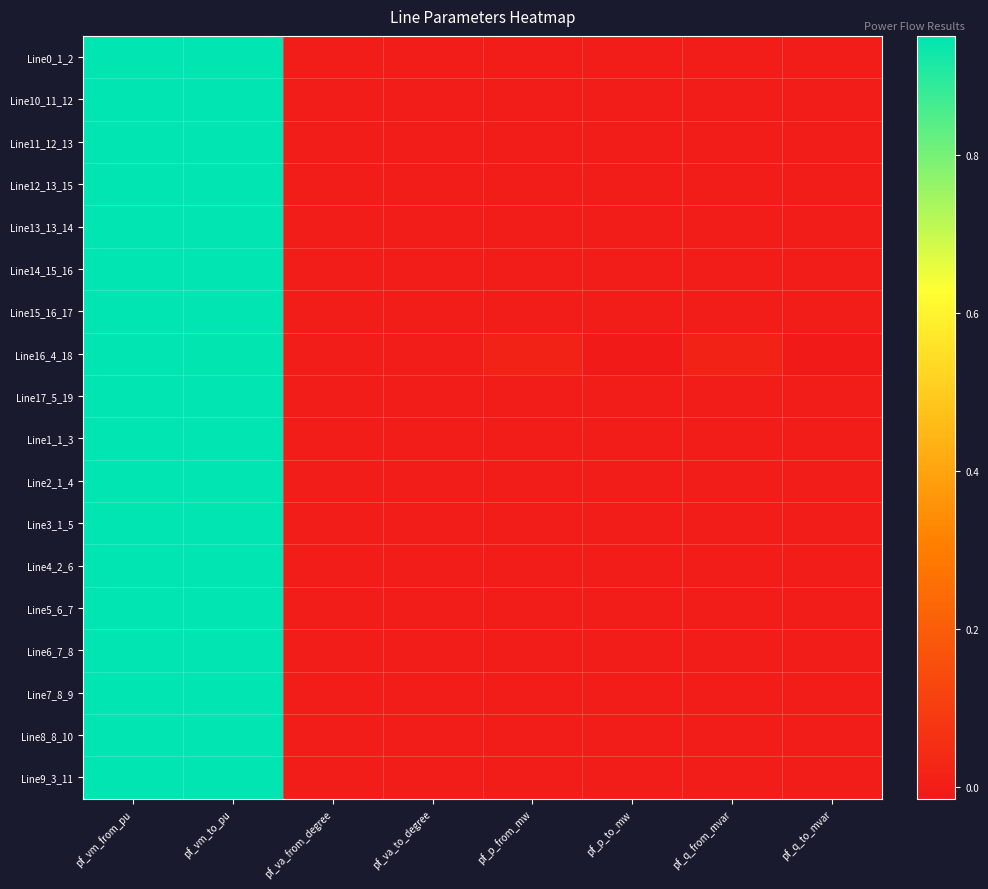

Rank the series by their maximum value, from lowest to highest.

Line16_4_18, Line17_5_19, Line2_1_4, Line3_1_5, Line1_1_3, Line0_1_2, Line9_3_11, Line10_11_12, Line4_2_6, Line11_12_13, Line12_13_15, Line14_15_16, Line15_16_17, Line13_13_14, Line5_6_7, Line6_7_8, Line7_8_9, Line8_8_10